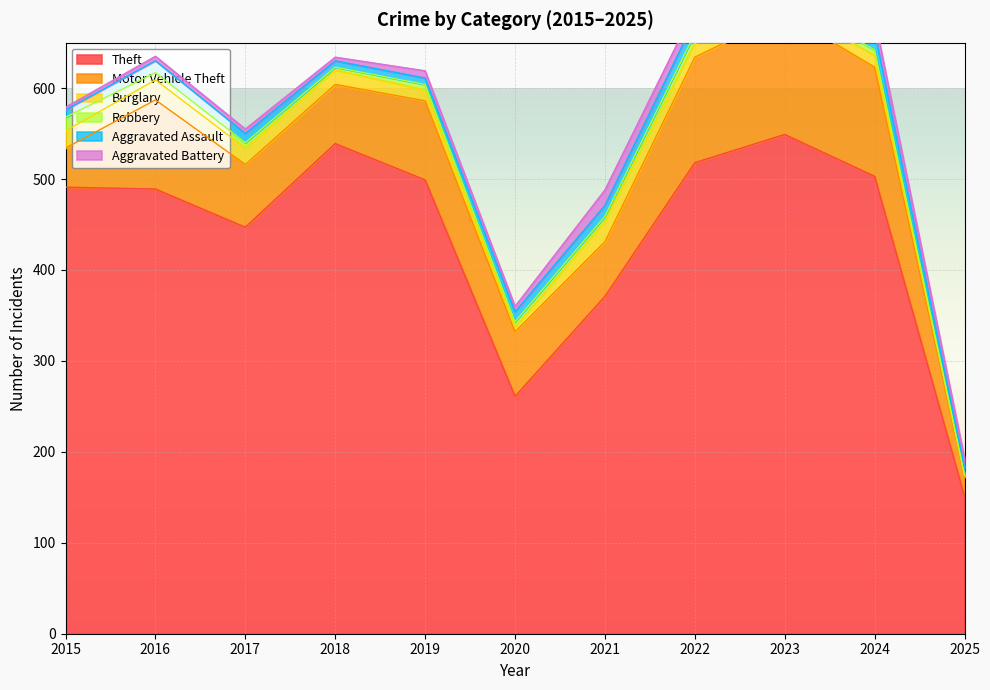

Is the value of Aggravated Battery at 2024 greater than the value of Motor Vehicle Theft at 2022?

No